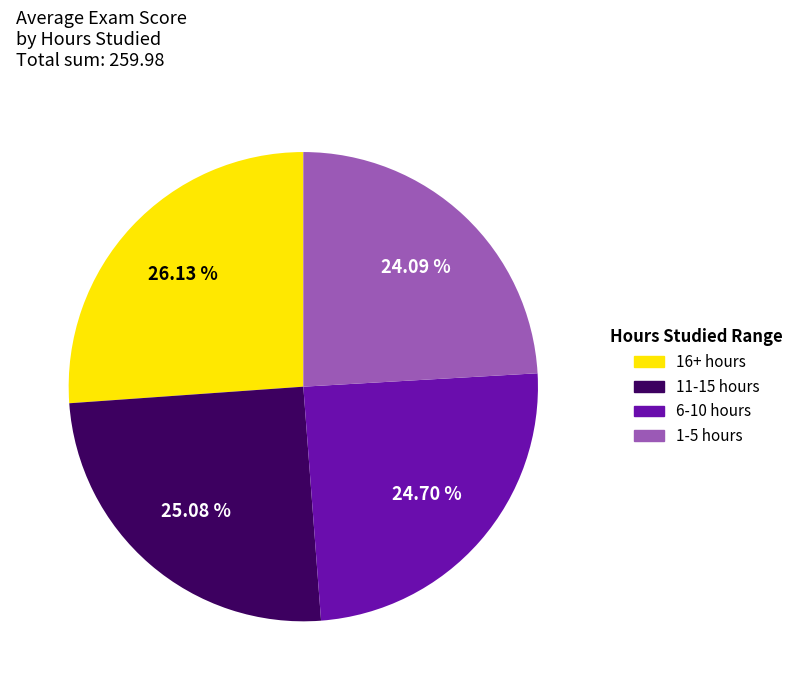

Approximately how many times larger is the value at 6-10 hours compared to 11-15 hours?

1.0